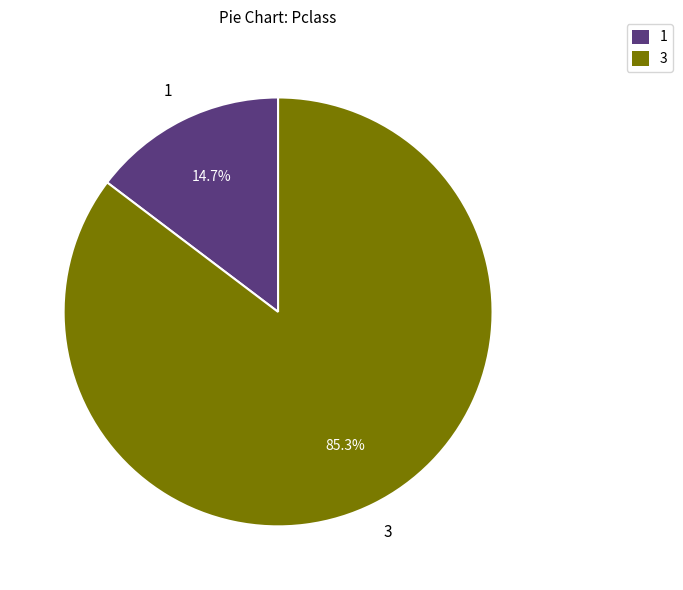

Is there a majority slice in this chart?

Yes